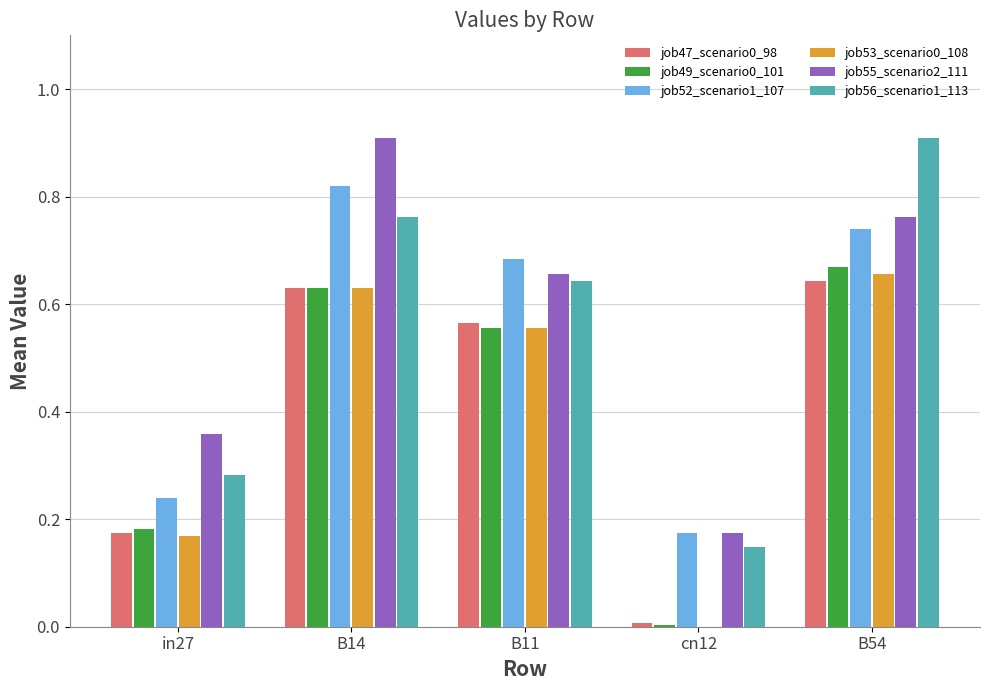

The value of job56_scenario1_113 at B11 is 1.0. True or false?

False